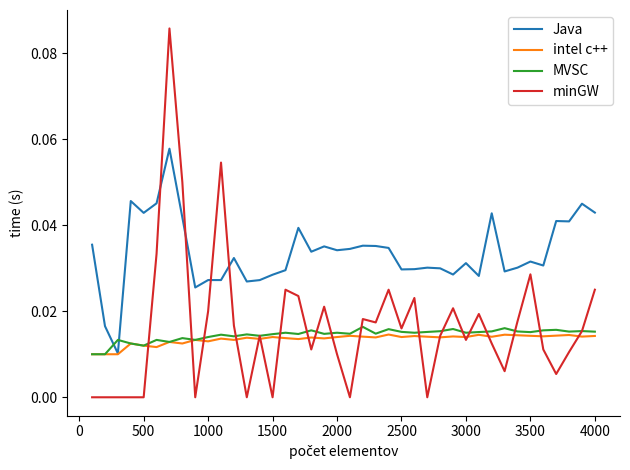

List the series in order of their peak value, highest first.

minGW, Java, MVSC, intel c++